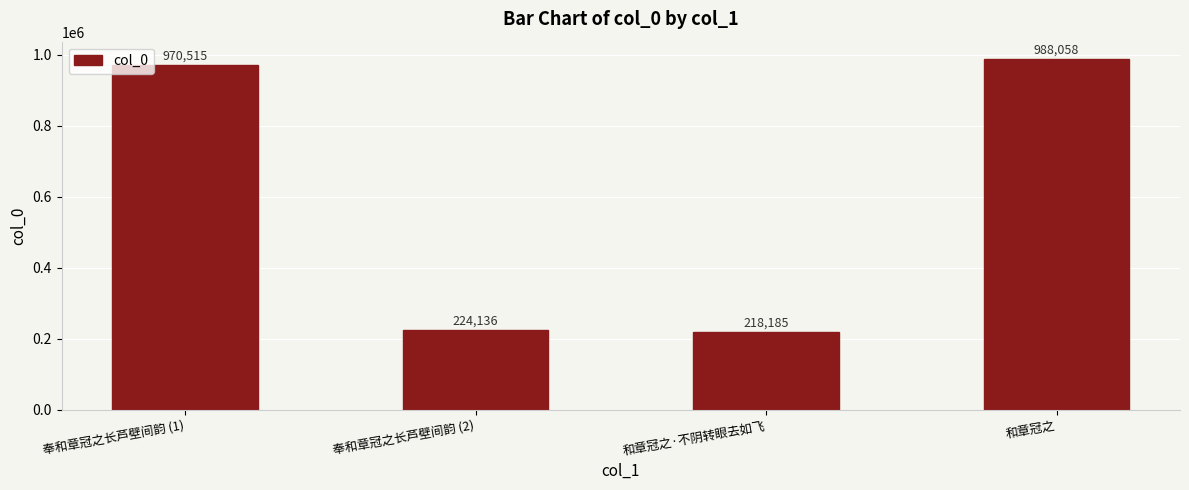

The value at 奉和章冠之长芦壁间韵 (1) is 1720066. True or false?

False